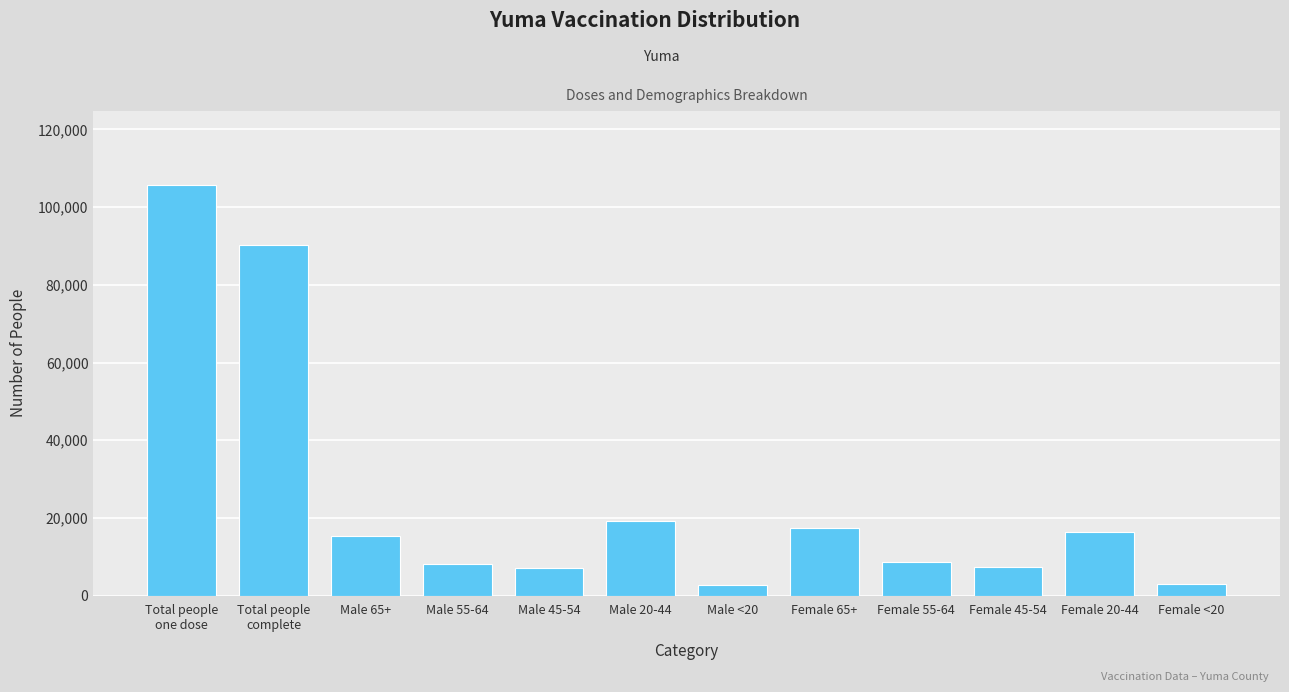

What is the label of the 10th bar from the left?

Female 45-54